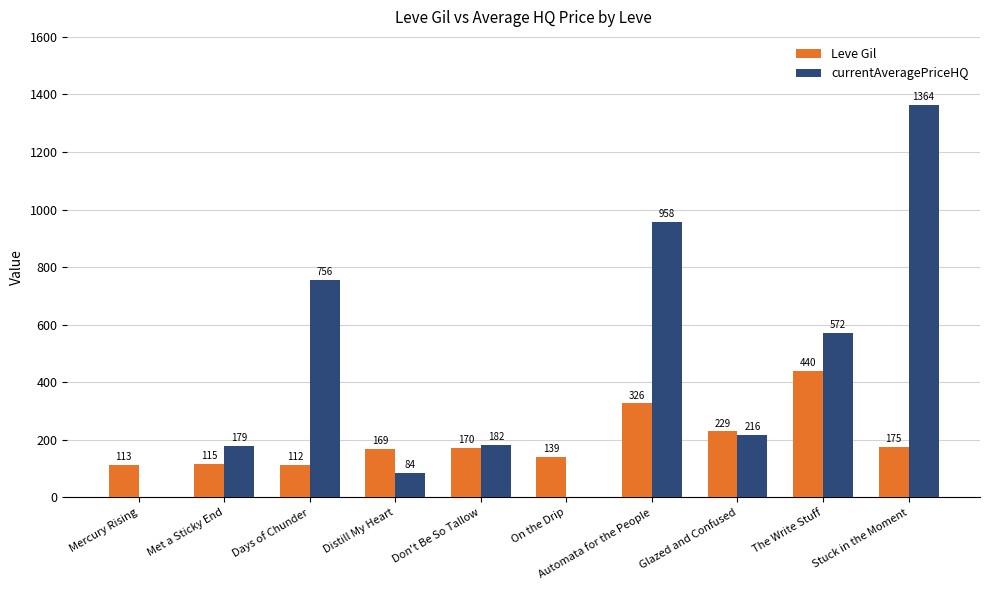

Read the Leve Gil value at Distill My Heart.

169.0